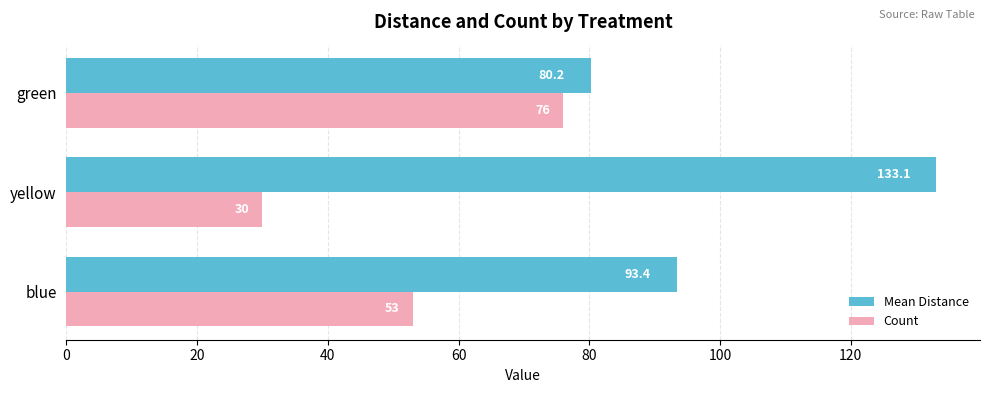

Which category has the lowest value in the Count series?

yellow